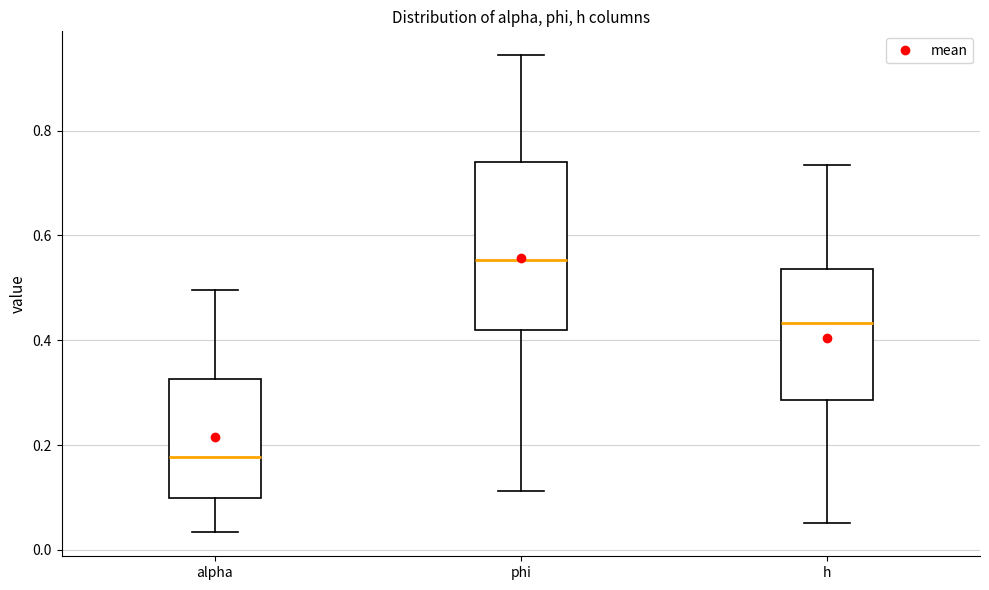

Reading left to right, read every box against the y-axis: the position of its median line, the range the box covers, and the ends of its whiskers. The values are not printed on the chart, so give them approximately, as read against the axis.

alpha: median 0.18, box 0.10 to 0.32, whiskers 0.04 to 0.50
phi: median 0.56, box 0.42 to 0.74, whiskers 0.12 to 0.94
h: median 0.44, box 0.28 to 0.54, whiskers 0.06 to 0.74